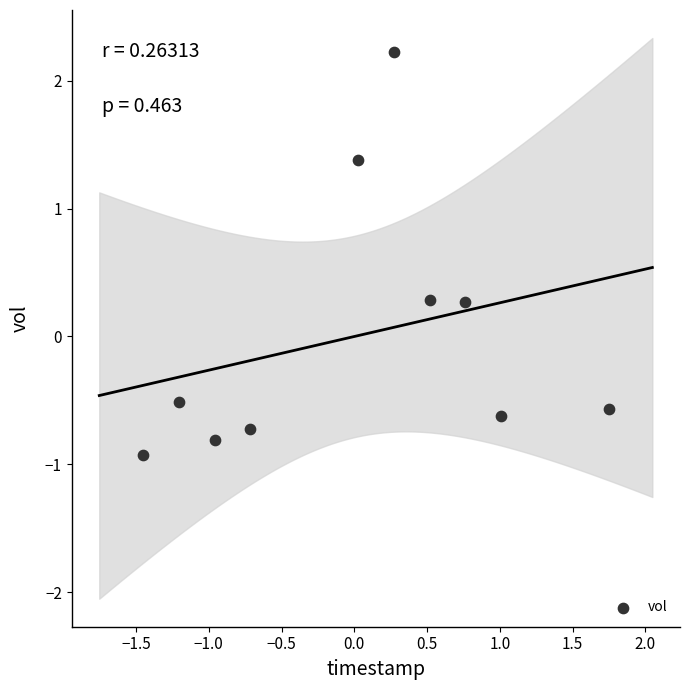

What is the range of Y values (max minus min)?

3.1